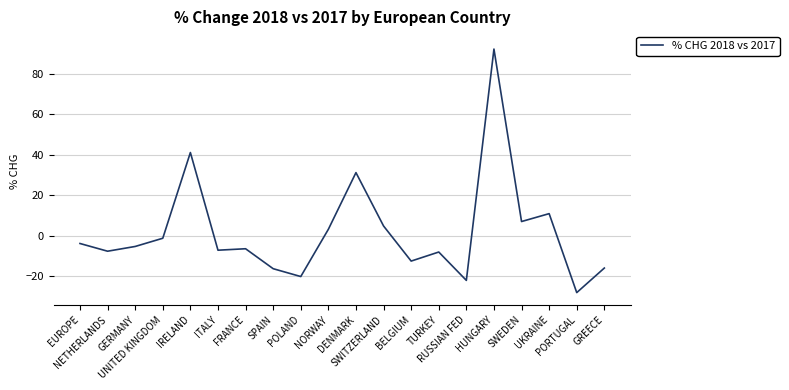

What is the maximum value shown in the chart?

92.3